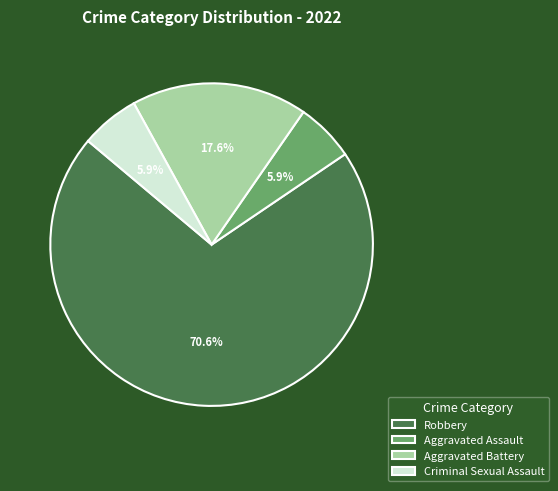

What portion of the pie excludes Criminal Sexual Assault?

94.1%